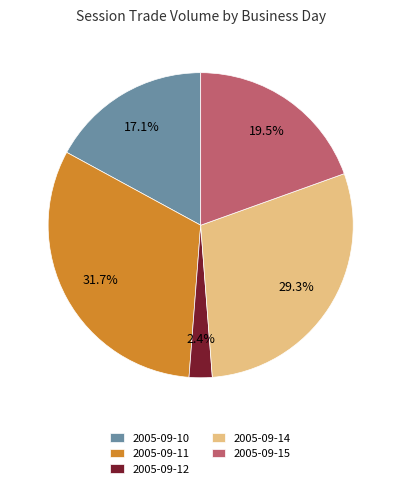

Which category has the biggest portion of the pie?

2005-09-11